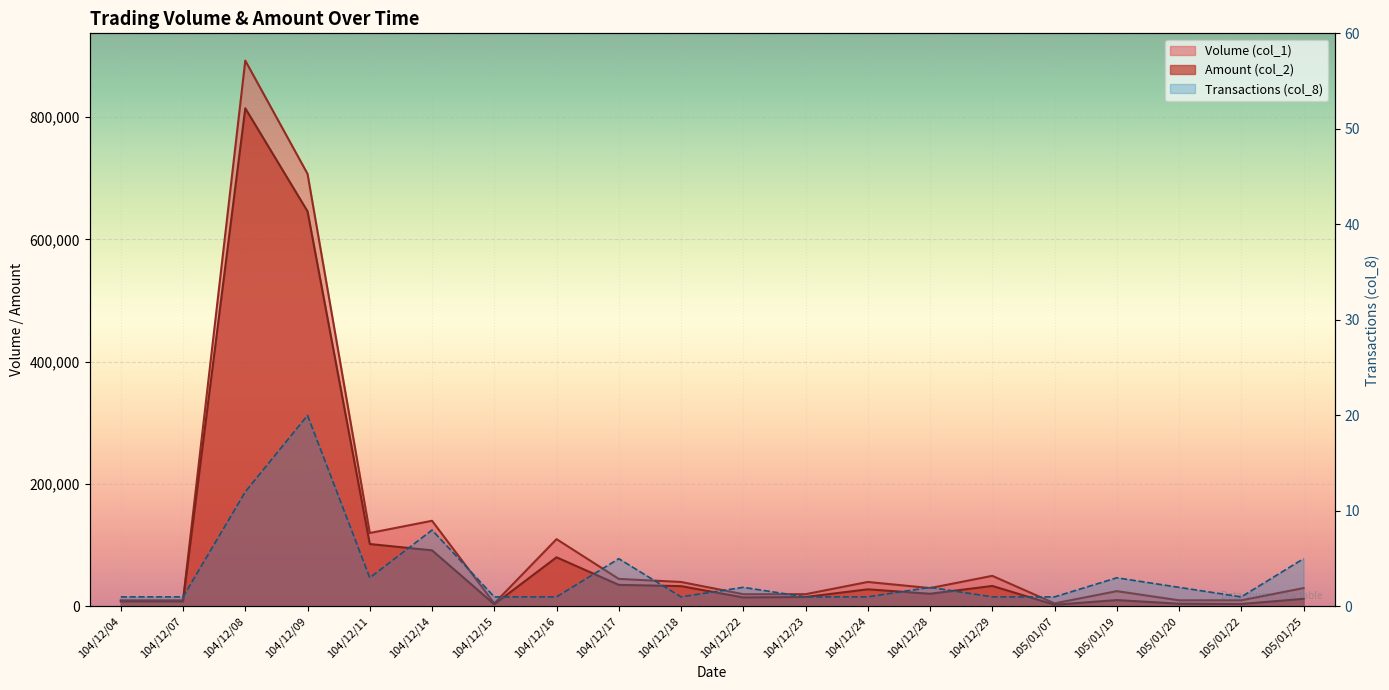

What is the sum of the Amount (col_2) values at 104/12/14 and 104/12/24?

119700